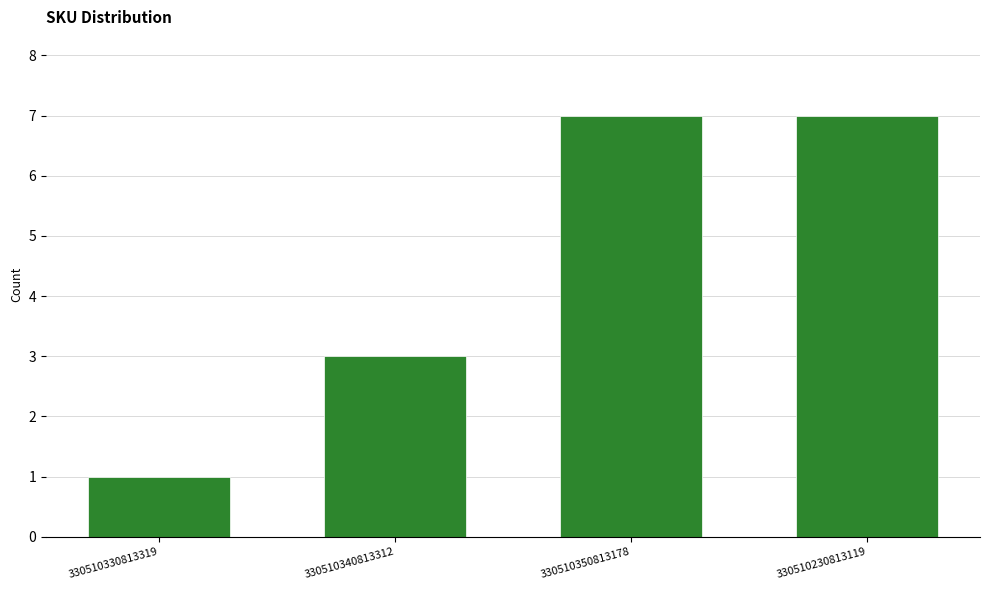

What is the difference between the second highest and second lowest values?

4